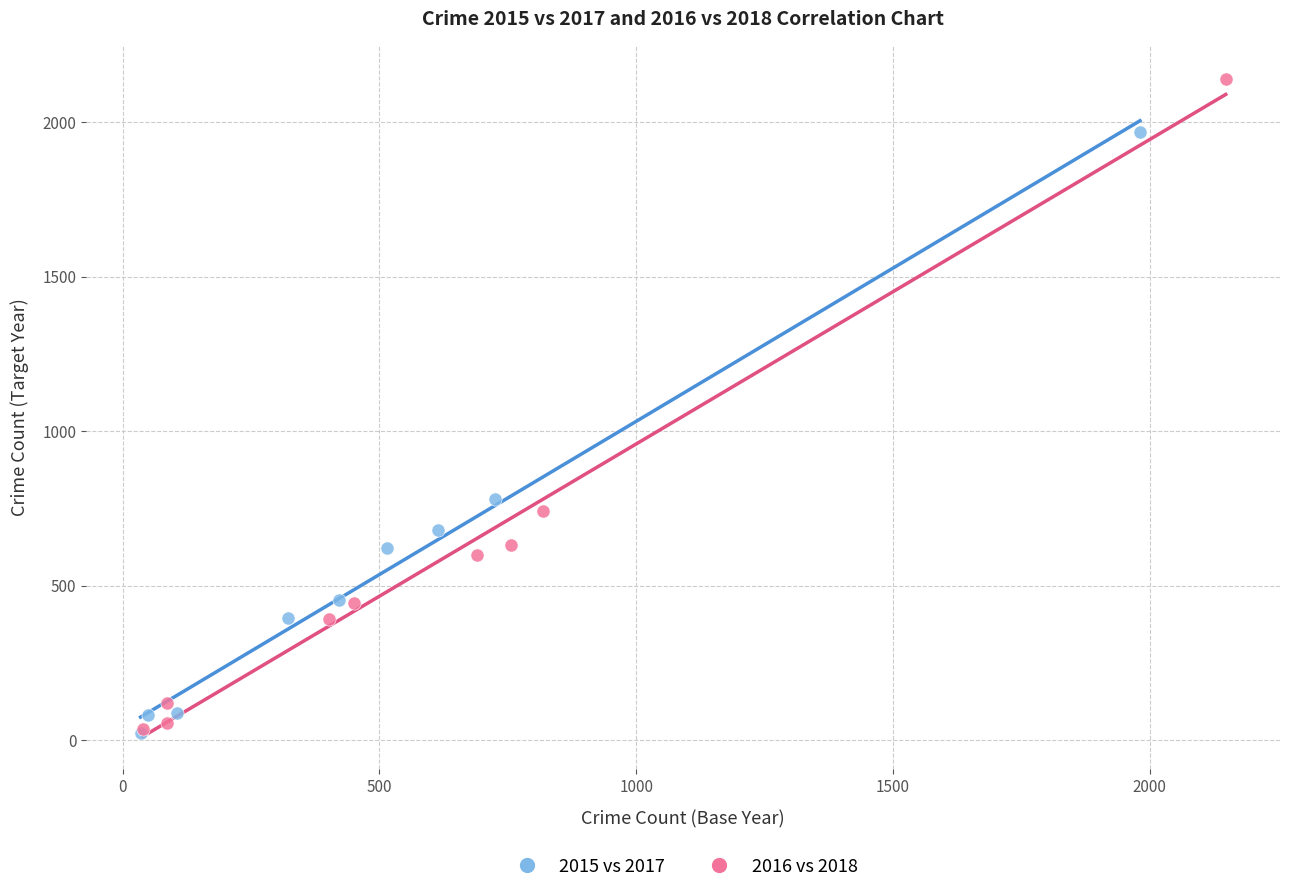

Which series has the widest spread of Y values?

2016 vs 2018